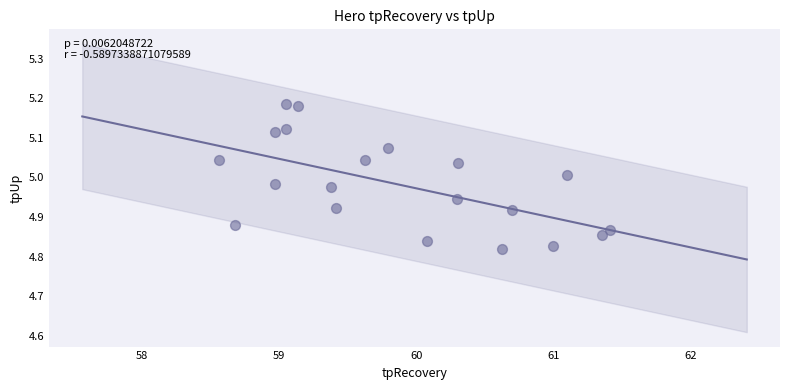

What is the range of Y values (max minus min)?

0.4